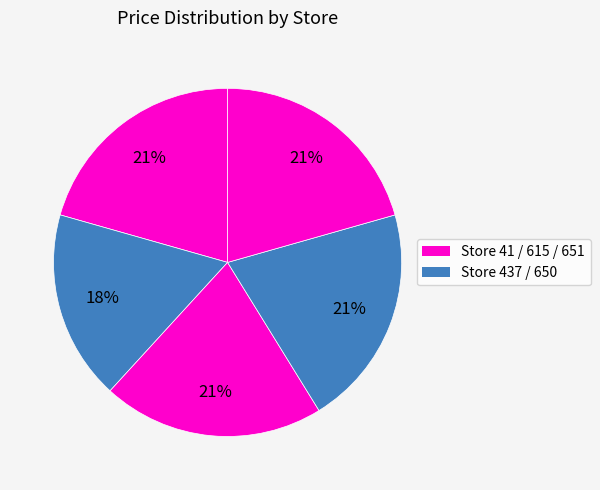

Is there a majority slice in this chart?

No